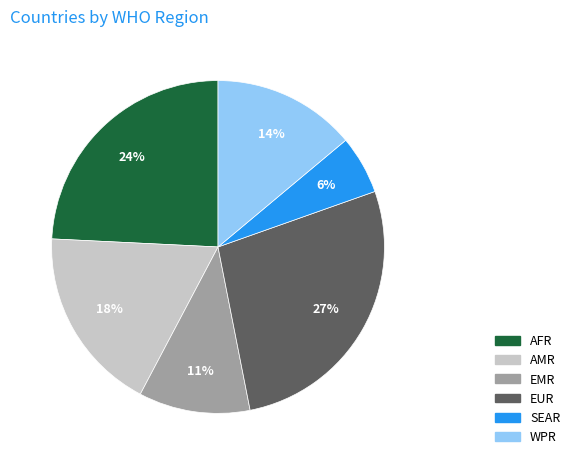

Rank the categories by value from highest to lowest.

EUR, AFR, AMR, WPR, EMR, SEAR